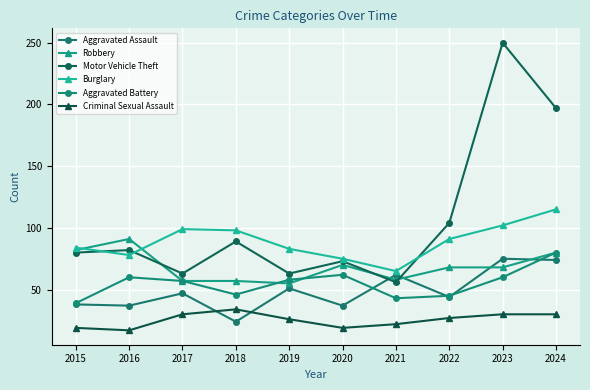

Between 2018 and 2021, which is larger?

2021